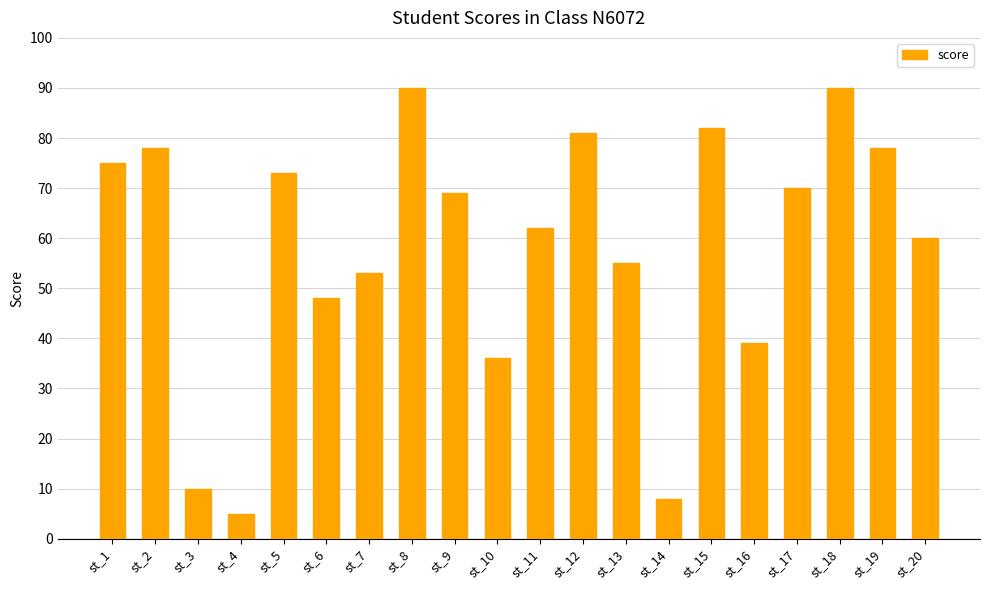

How many bars are there in total?

20